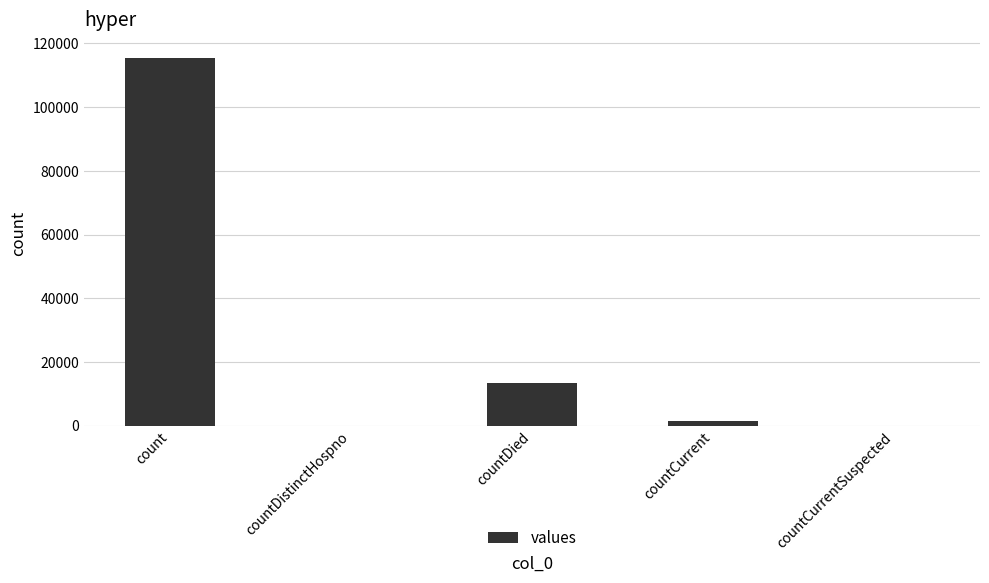

What is the sum of the values at countDied and countDistinctHospno?

13343